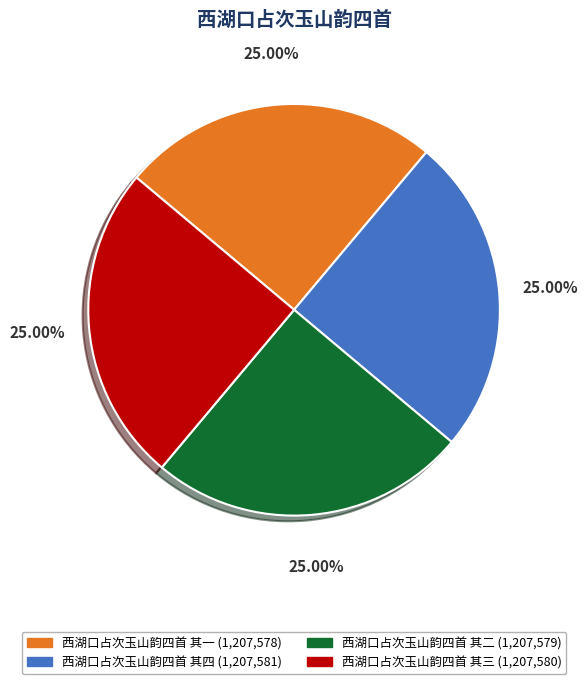

What is the ratio of the value at 西湖口占次玉山韵四首 其一 to the value at 西湖口占次玉山韵四首 其二?

1.0